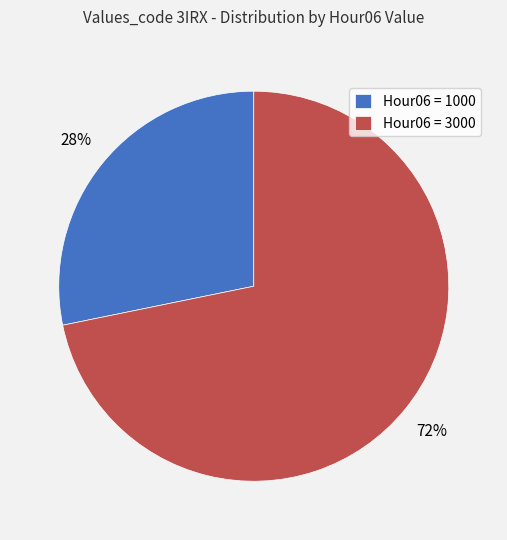

Approximately how many times larger is the value at Hour06 = 1000 compared to Hour06 = 3000?

0.4